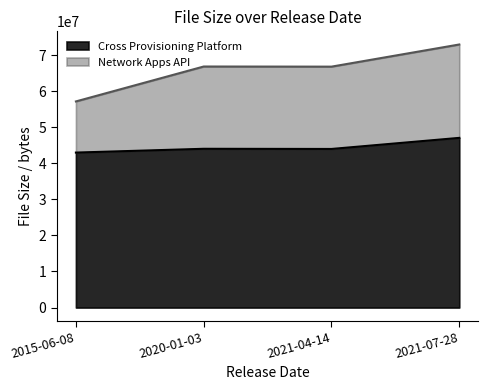

What is the sum of all Cross Provisioning Platform values?

178031806